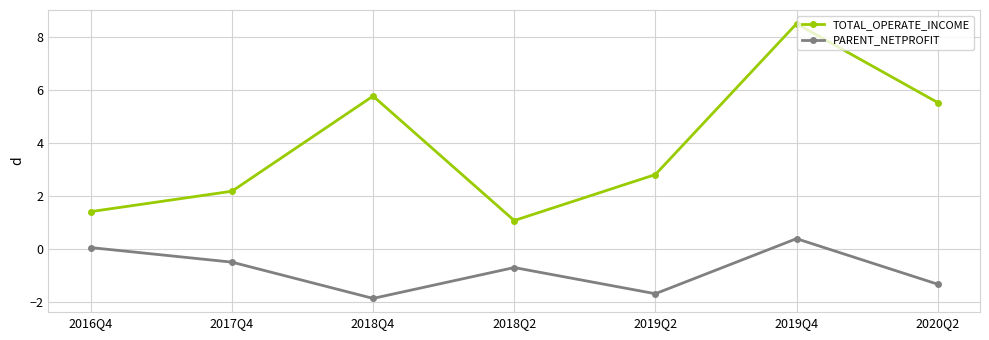

At which label does PARENT_NETPROFIT first exceed 0?

2016Q4